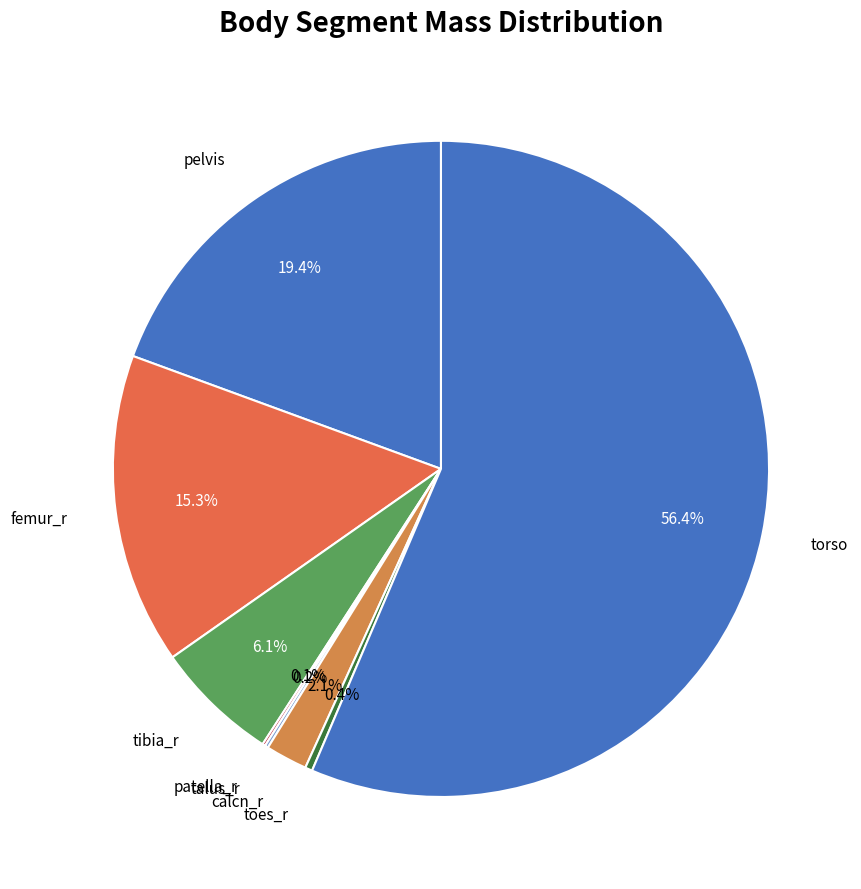

To the nearest percent, what is the difference between the largest and smallest slice percentages?

56%